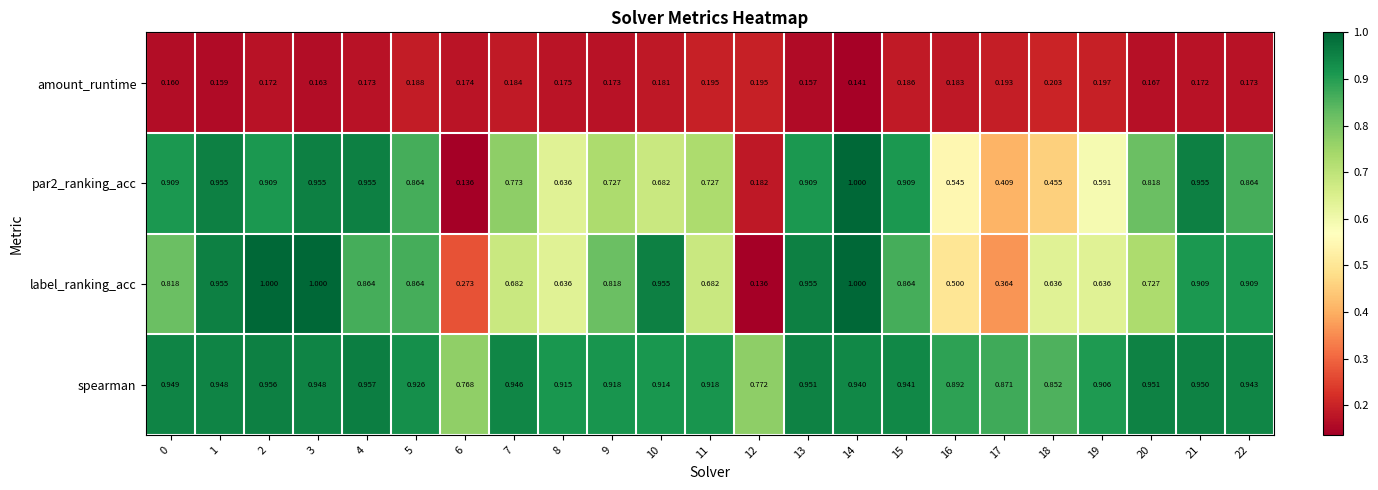

Which series has the largest total across all categories?

spearman